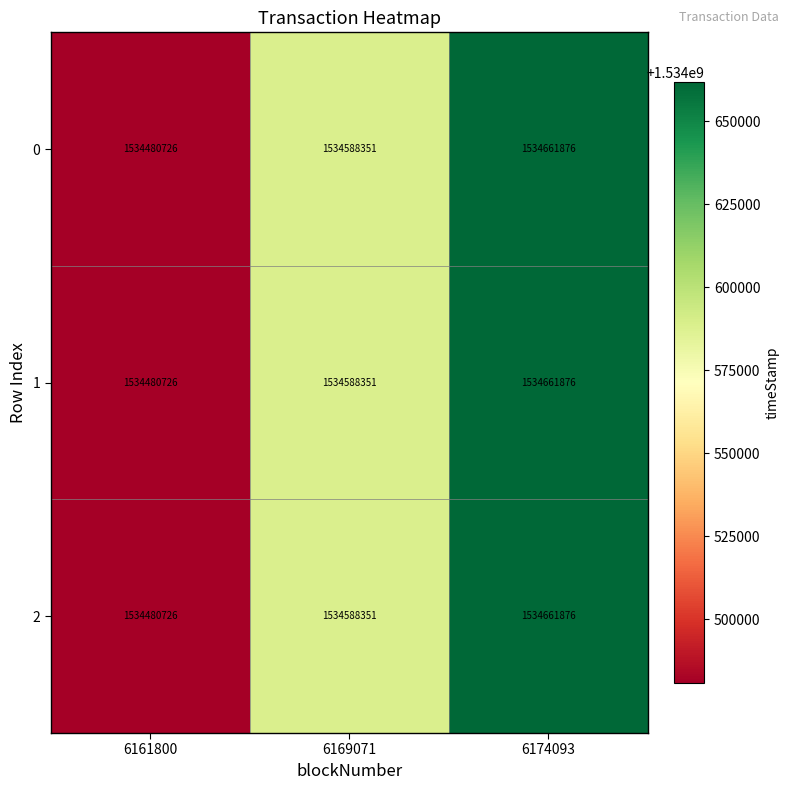

At which category is the sum across all series the highest?

6174093